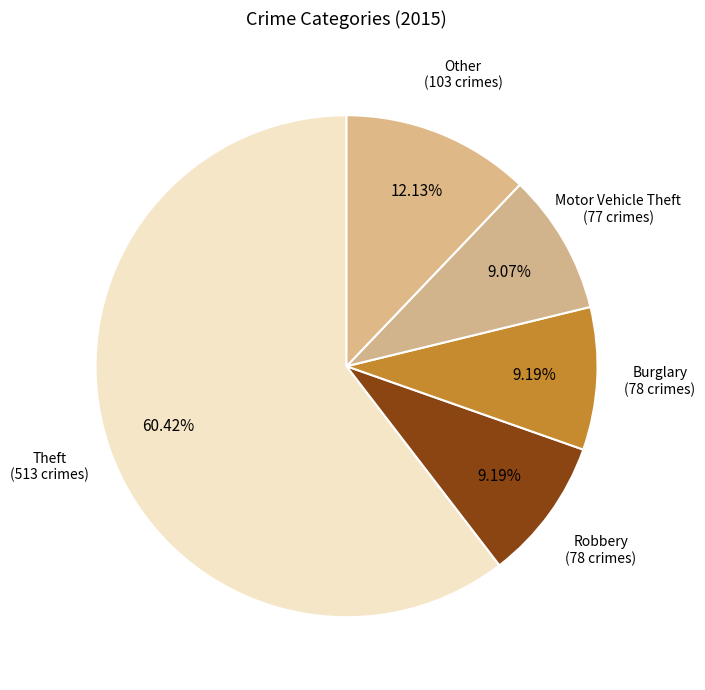

Which category has the biggest portion of the pie?

Theft